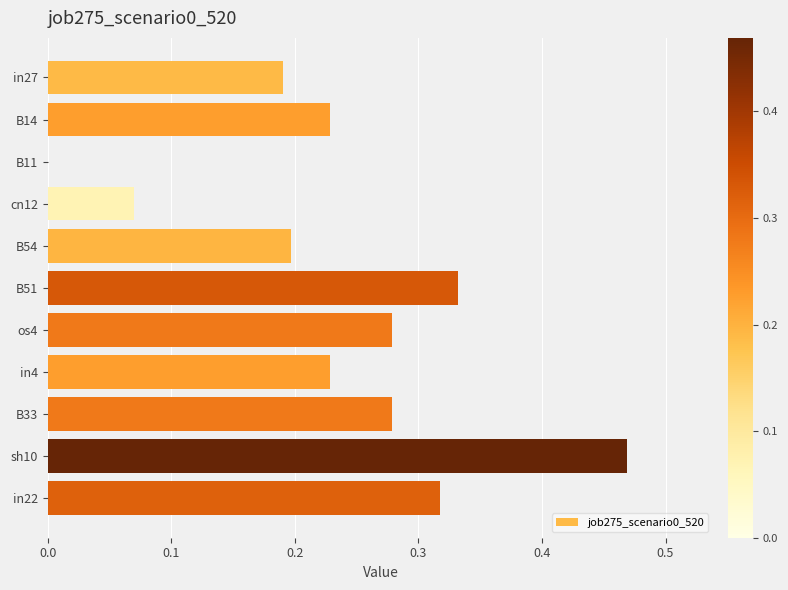

Count the values in the range 0 to 1.

11